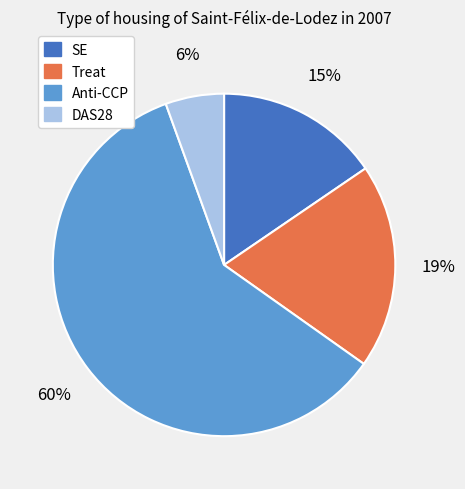

Is it true that SE is 9% of the pie?

False